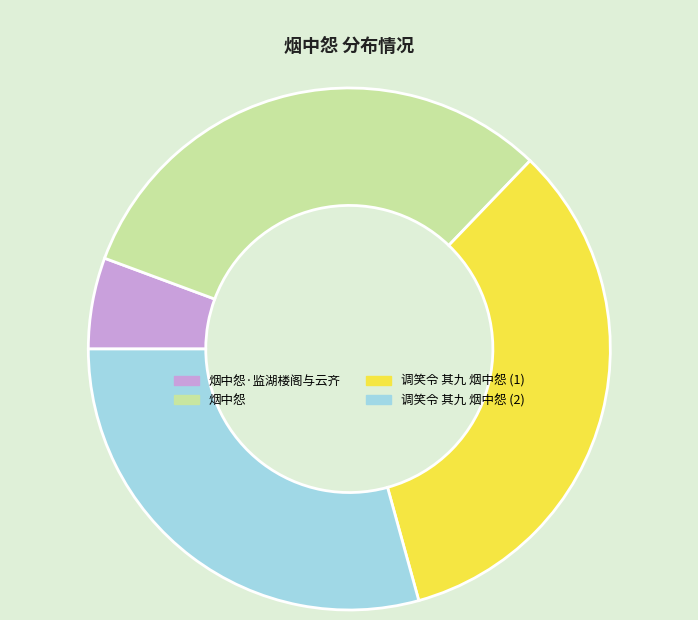

True or false: 烟中怨 accounts for 44% of the total.

False